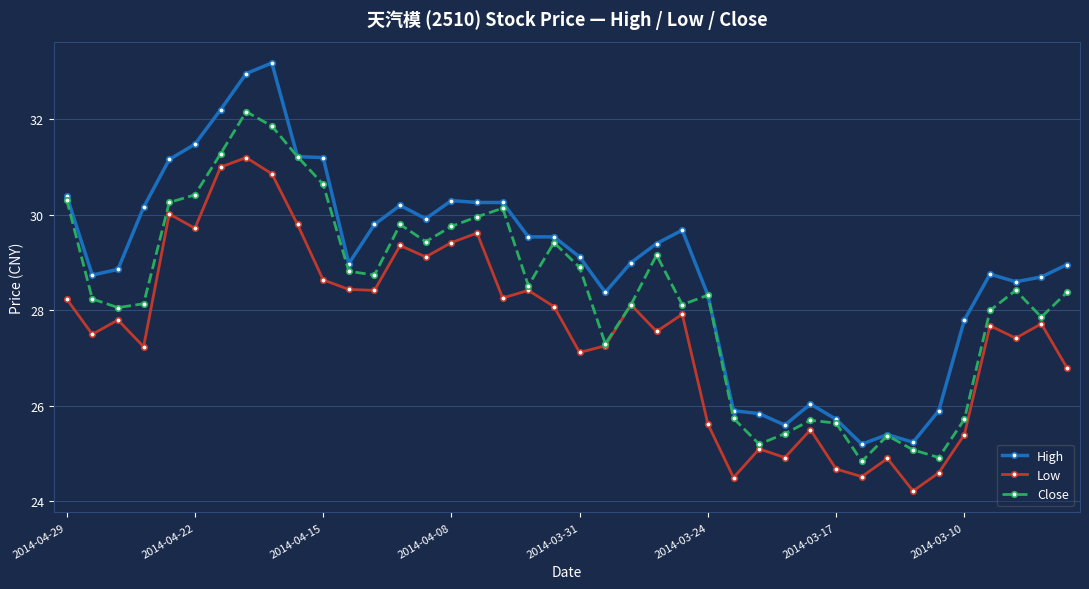

What is the smallest value displayed?

24.2